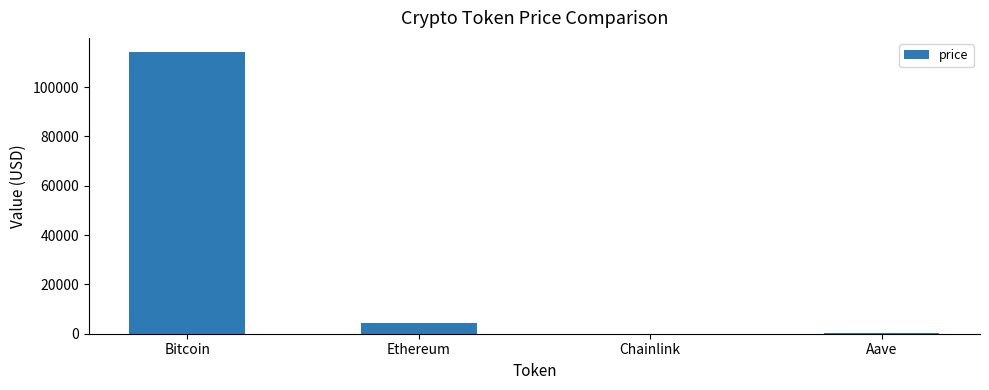

What is the sum of all values?

119043.0